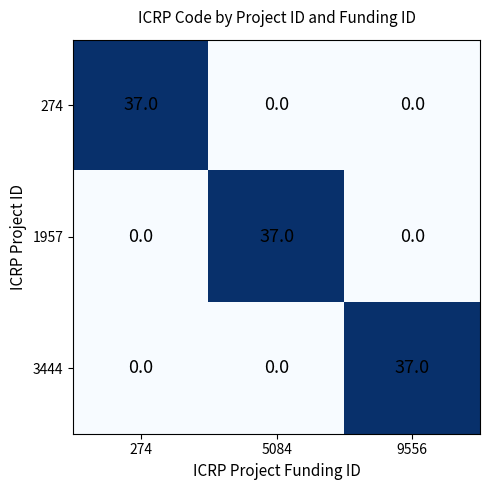

Count the 274 values in the range 0 to 37.

3